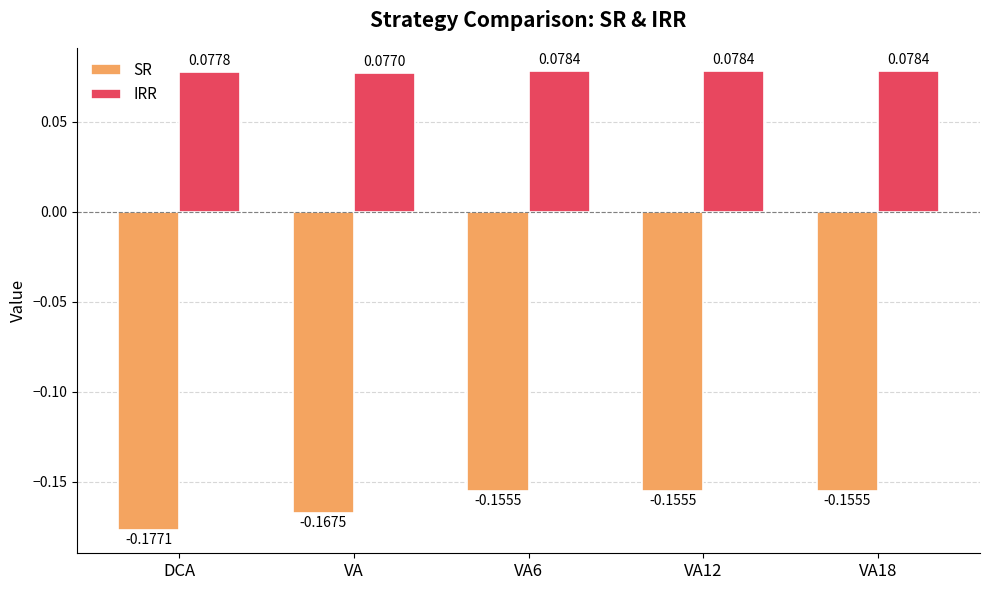

Does the chart contain any negative values?

Yes